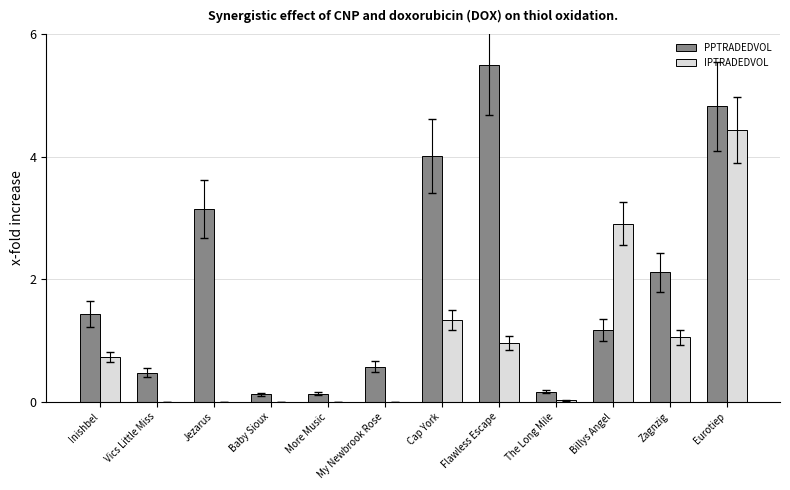

What are all the series names shown in the legend?

PPTRADEDVOL, IPTRADEDVOL